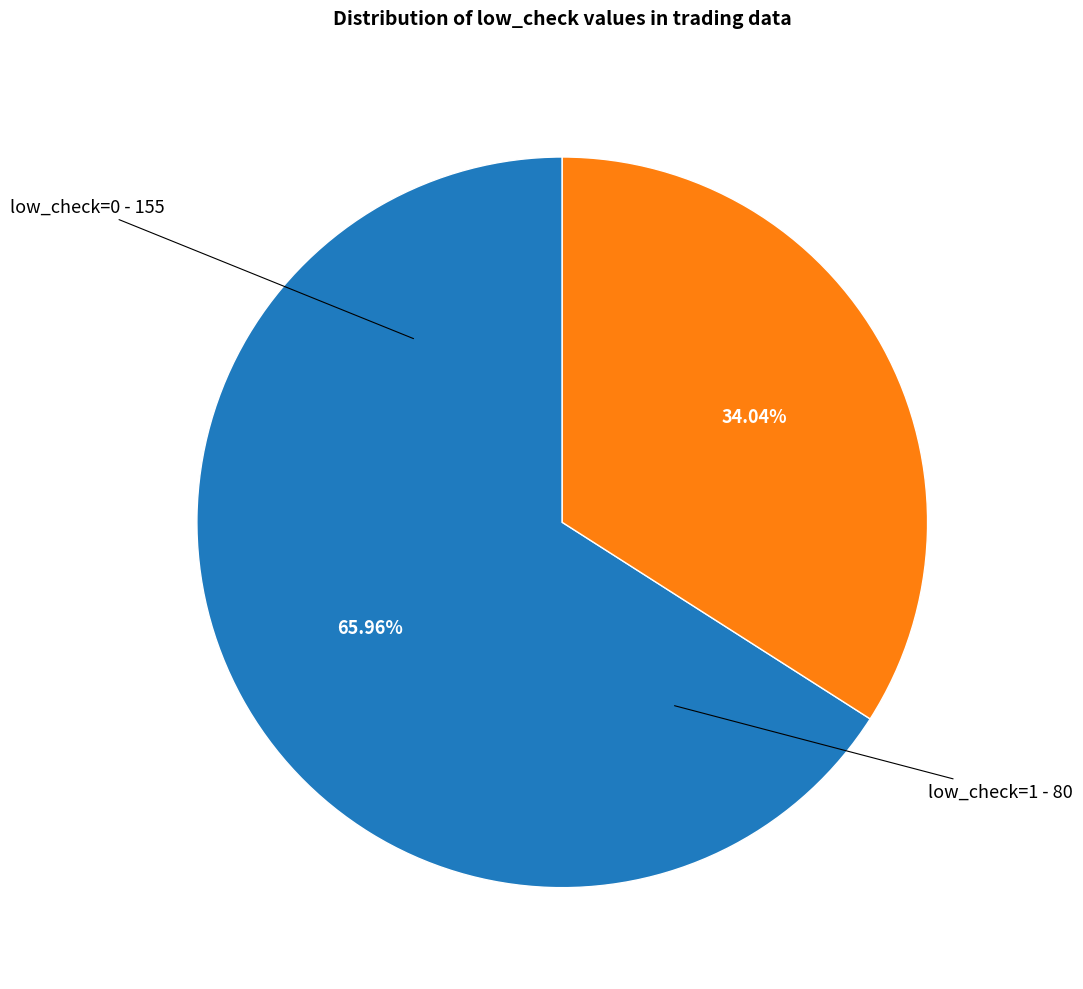

Which category has the biggest portion of the pie?

low_check=0